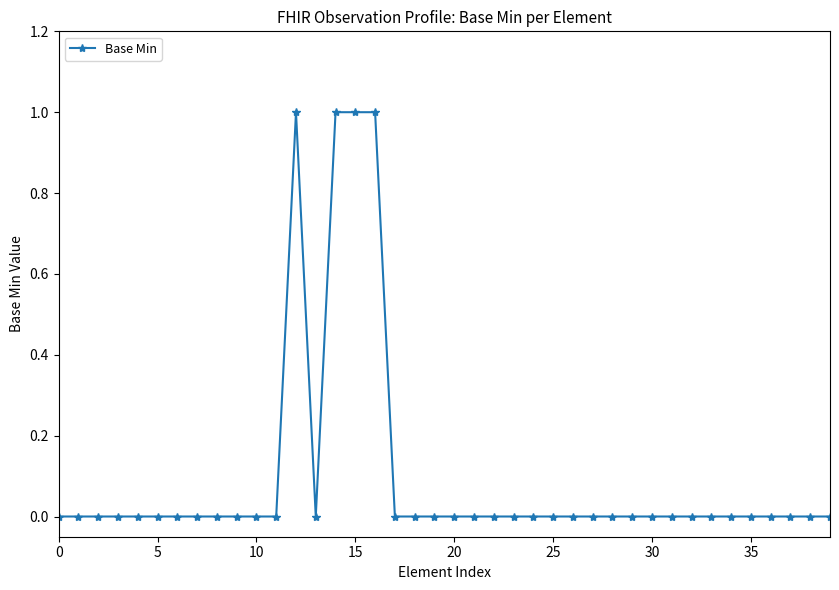

True or false: there are more than 0 points higher than both neighbors.

True